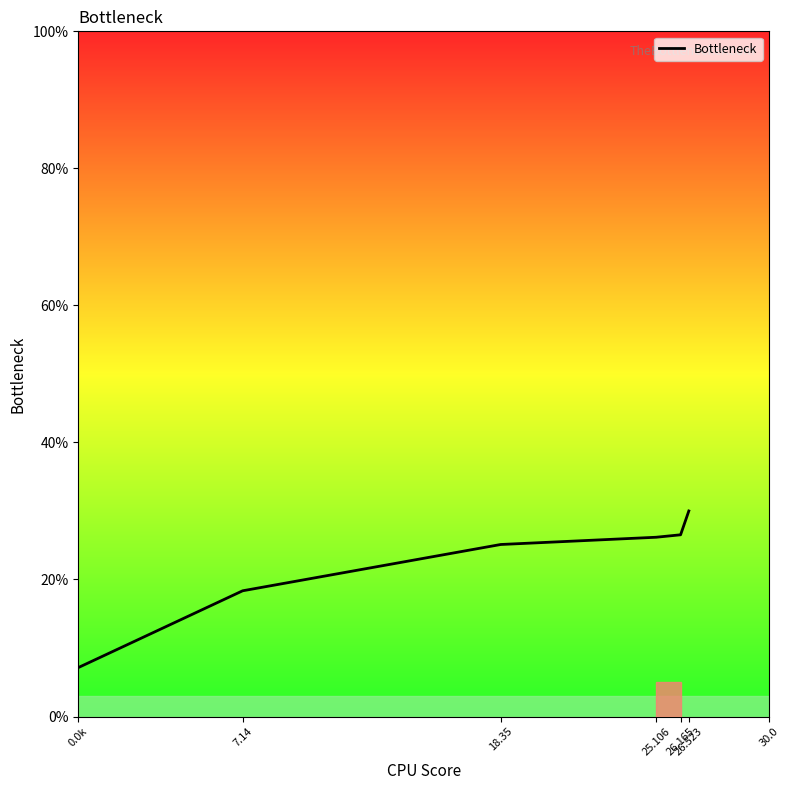

Is it true that the value at 0.0k is 3.8?

False